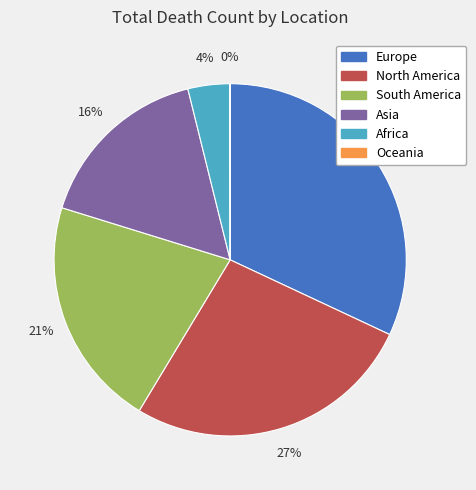

The Africa slice represents 4% of the pie. True or false?

True